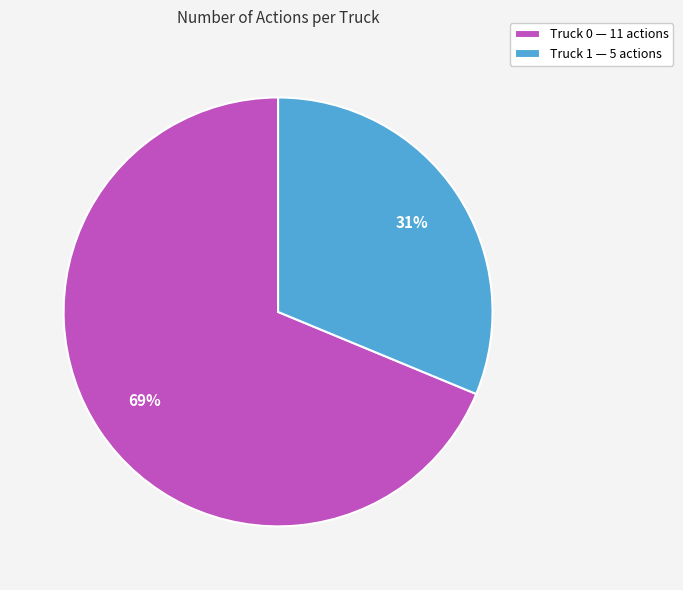

Which category has the smallest portion of the pie?

Truck 1